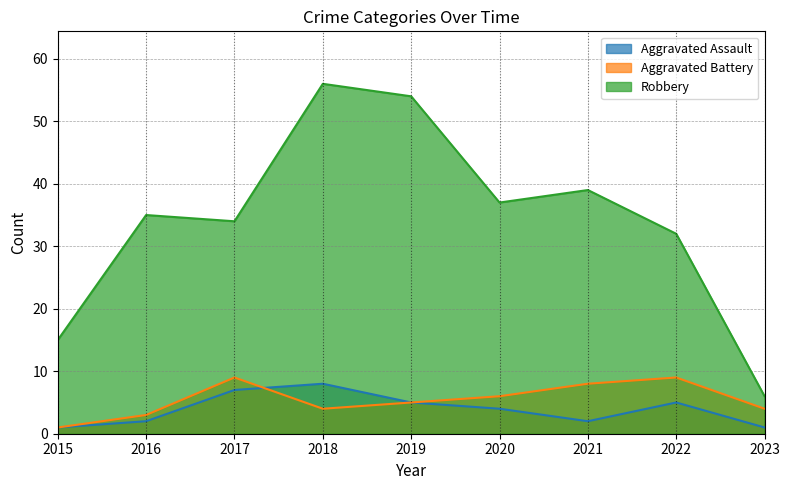

What is the value of the Aggravated Assault point at the 5th from the left?

5